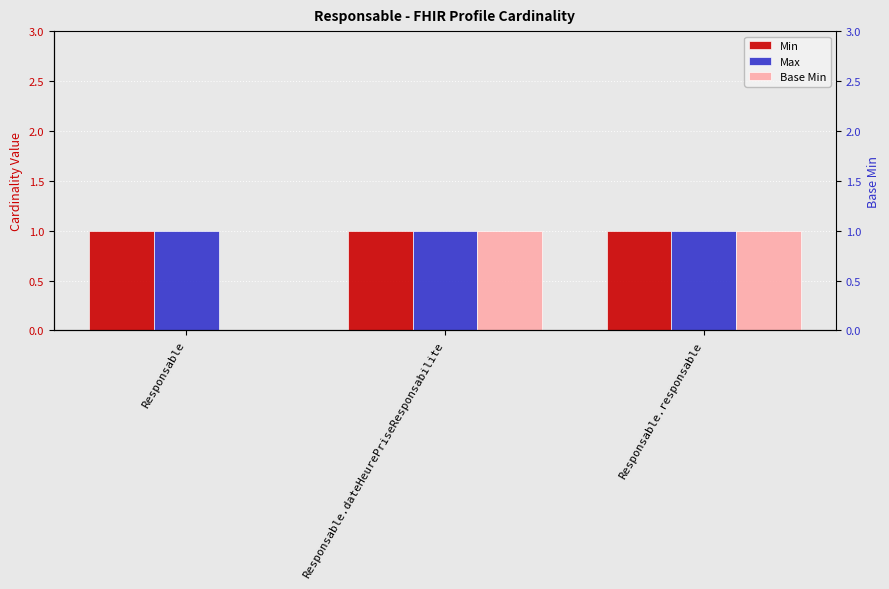

Is it true that Min equals 0 at Responsable?

False